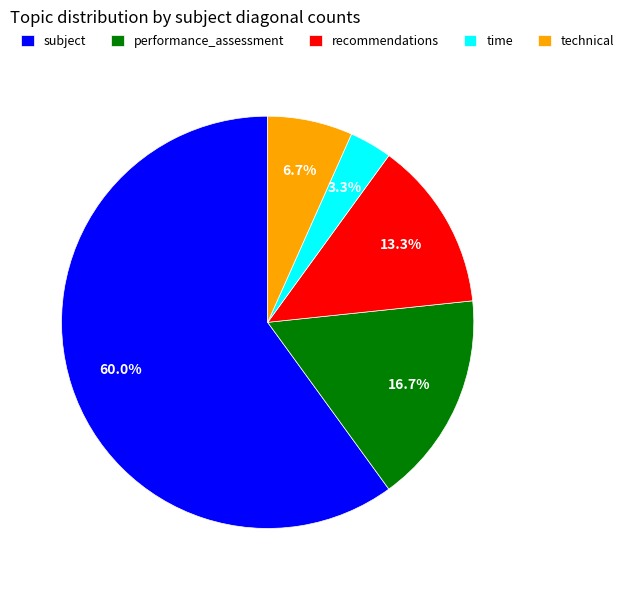

True or false: recommendations accounts for 13% of the total.

True